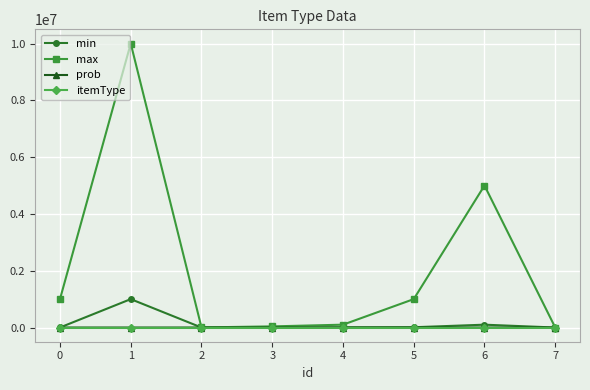

What is the average value of the prob series?

10.2